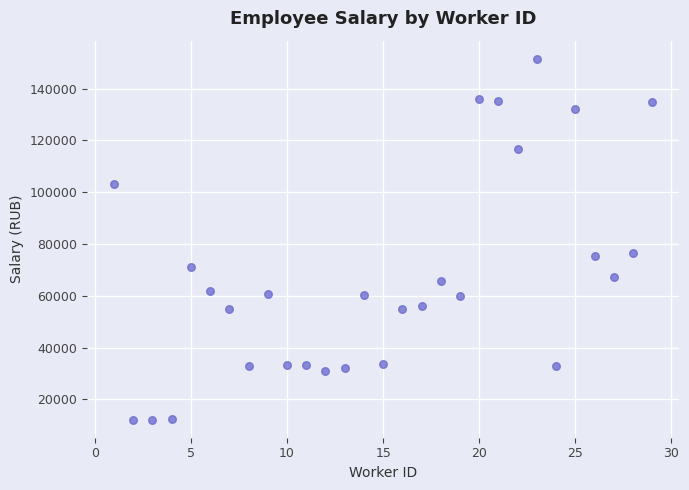

What is the range of X values (max minus min)?

28